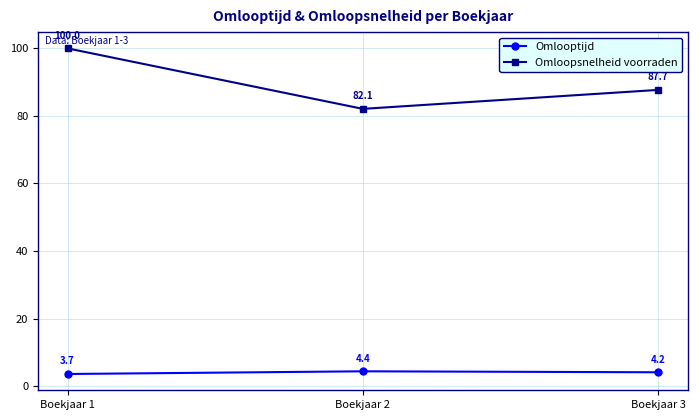

The Omloopsnelheid voorraden series shows 36.9 at Boekjaar 3. True or false?

False